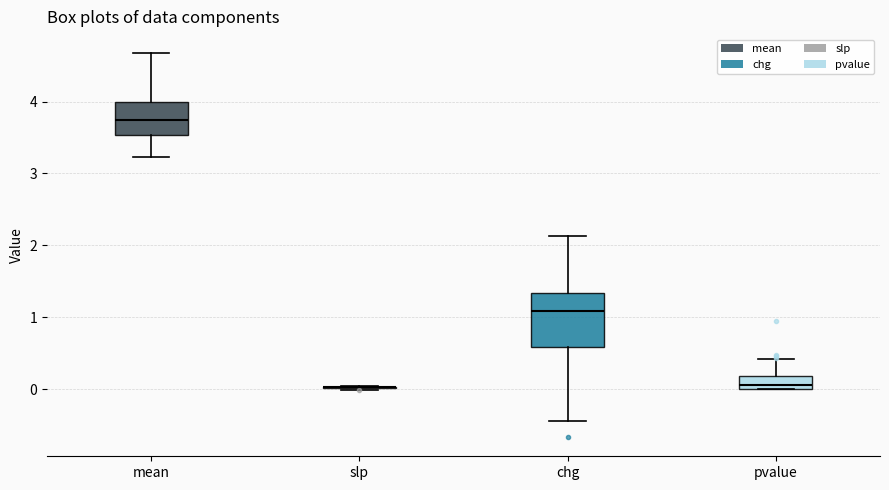

Which box is the tallest, from its lower edge to its upper edge?

chg